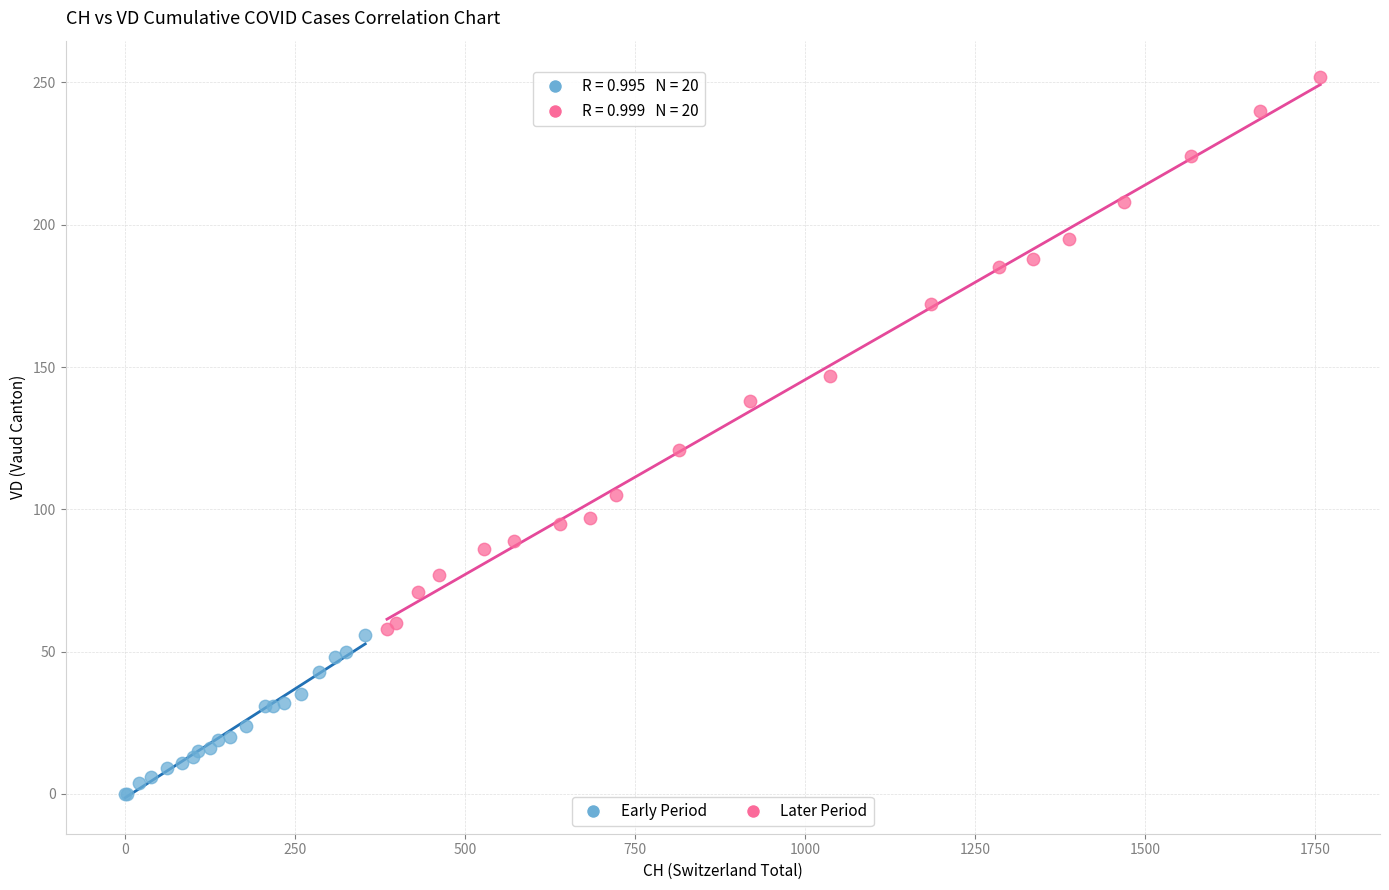

Which series contains the lowest Y value?

Early Period